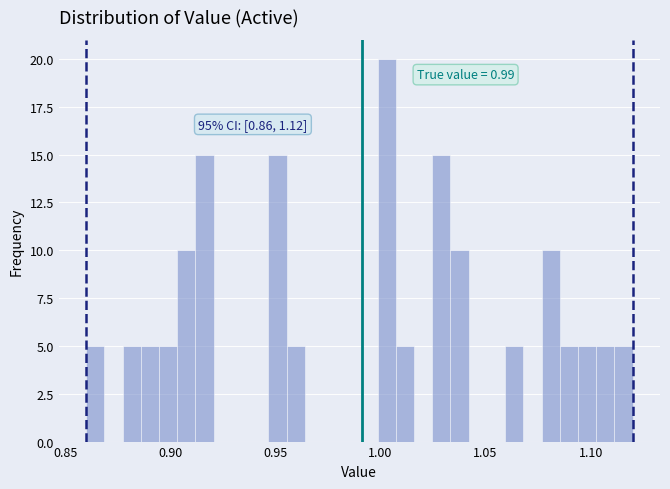

Around what value on the x-axis is the tallest bar? Give the approximate position of its centre, as read against the axis.

1.005